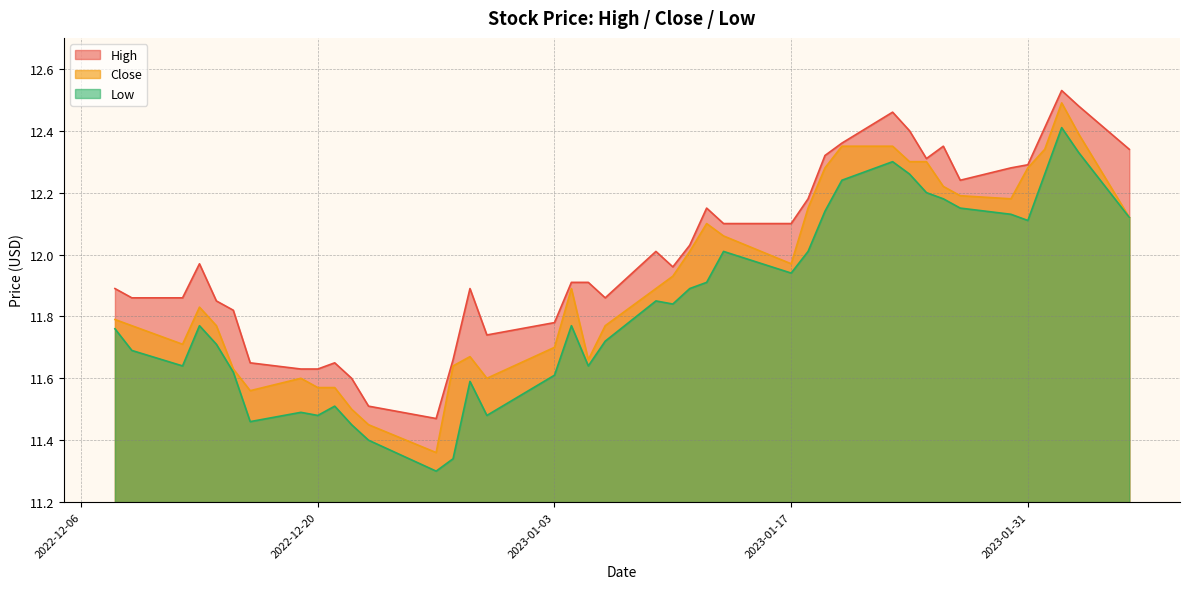

Which series has the widest spread of values?

Close